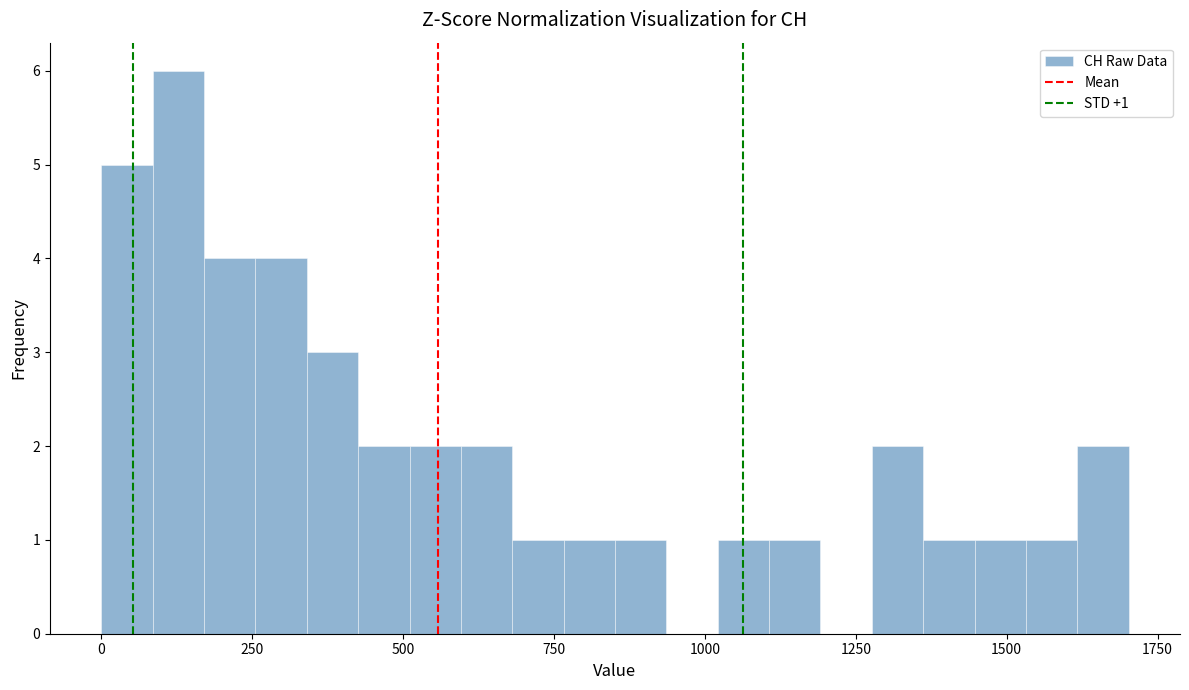

Read against the x-axis, roughly where is the centre of the tallest bar?

150